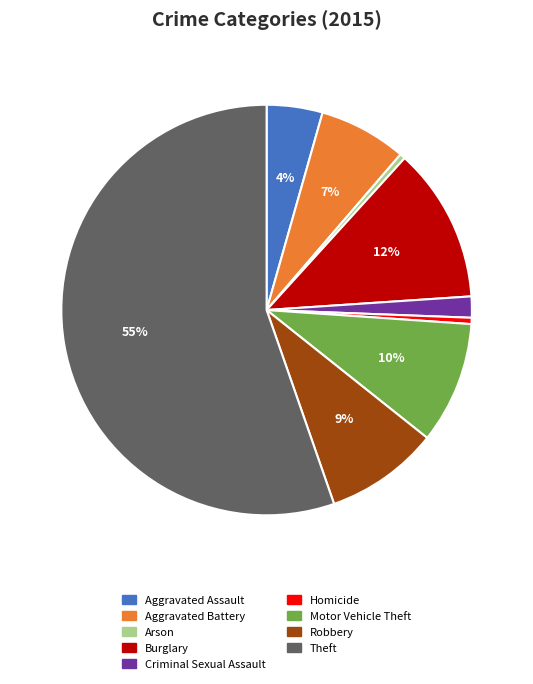

True or false: Arson accounts for 0% of the total.

True